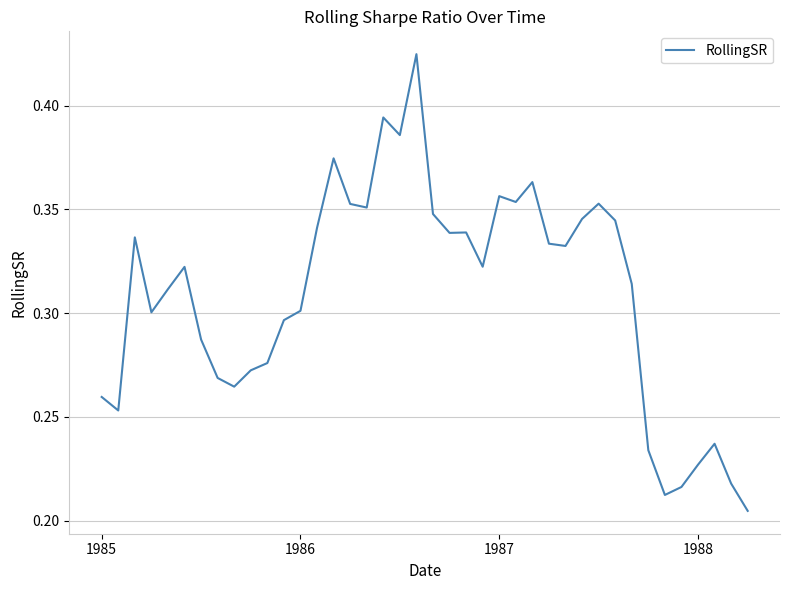

Reading left to right, list all the values displayed in this chart.

0.3	0.3	0.3	0.3	0.3	0.3	0.3	0.3	0.3	0.3	0.3	0.3	0.3	0.3	0.4	0.4	0.4	0.4	0.4	0.4	0.3	0.3	0.3	0.3	0.4	0.4	0.4	0.3	0.3	0.3	0.4	0.3	0.3	0.2	0.2	0.2	0.2	0.2	0.2	0.2